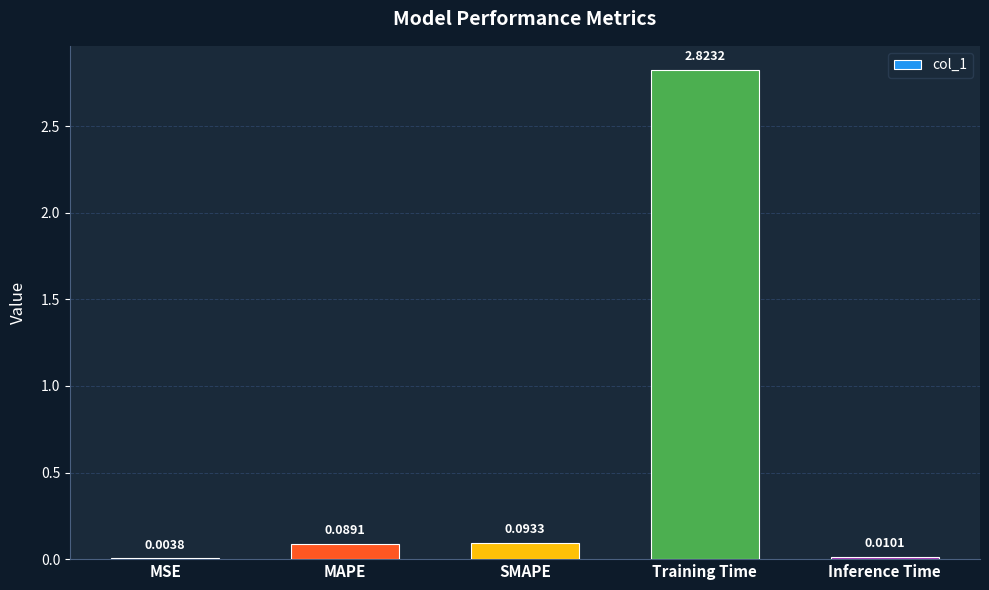

What is the change in value from SMAPE to Training Time?

+2.7